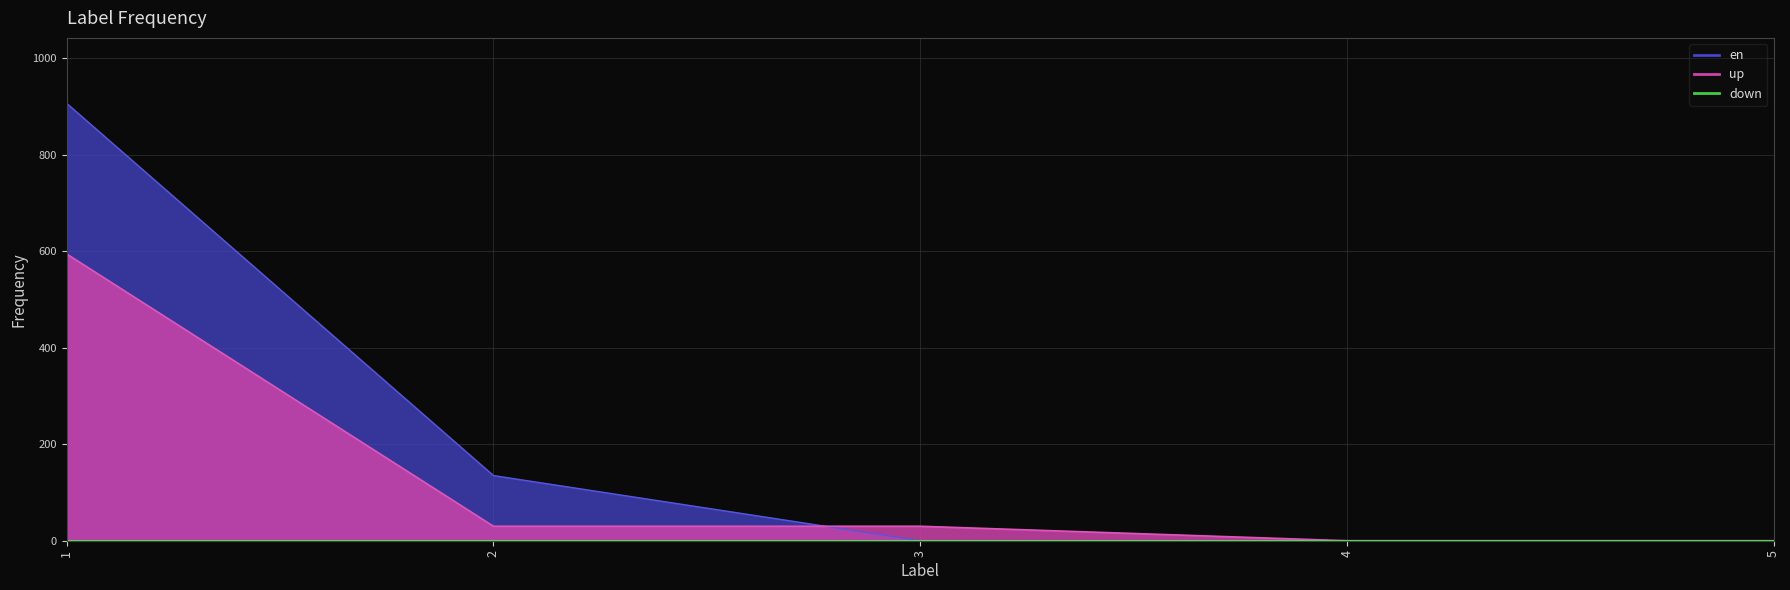

What is the difference between the en values at 2 and 4?

135